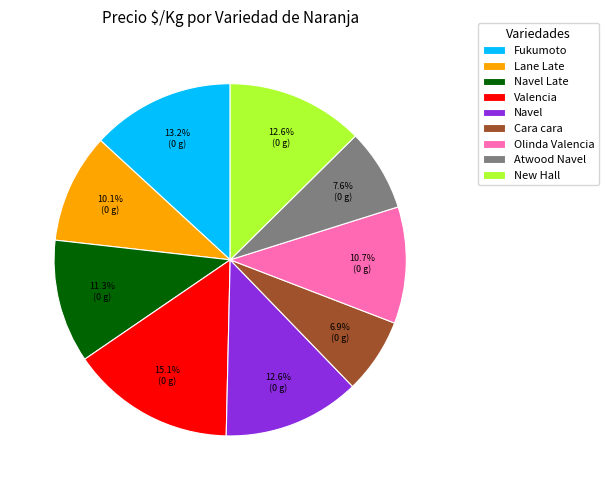

To the nearest percent, what portion does Valencia represent?

15%